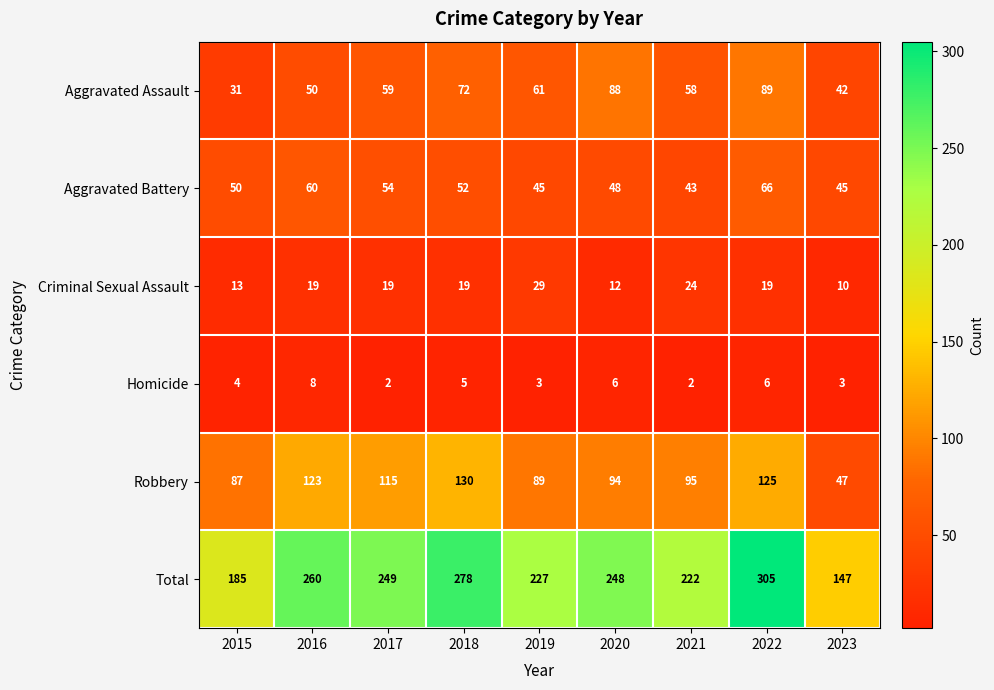

At which category is the sum across all series the highest?

2022